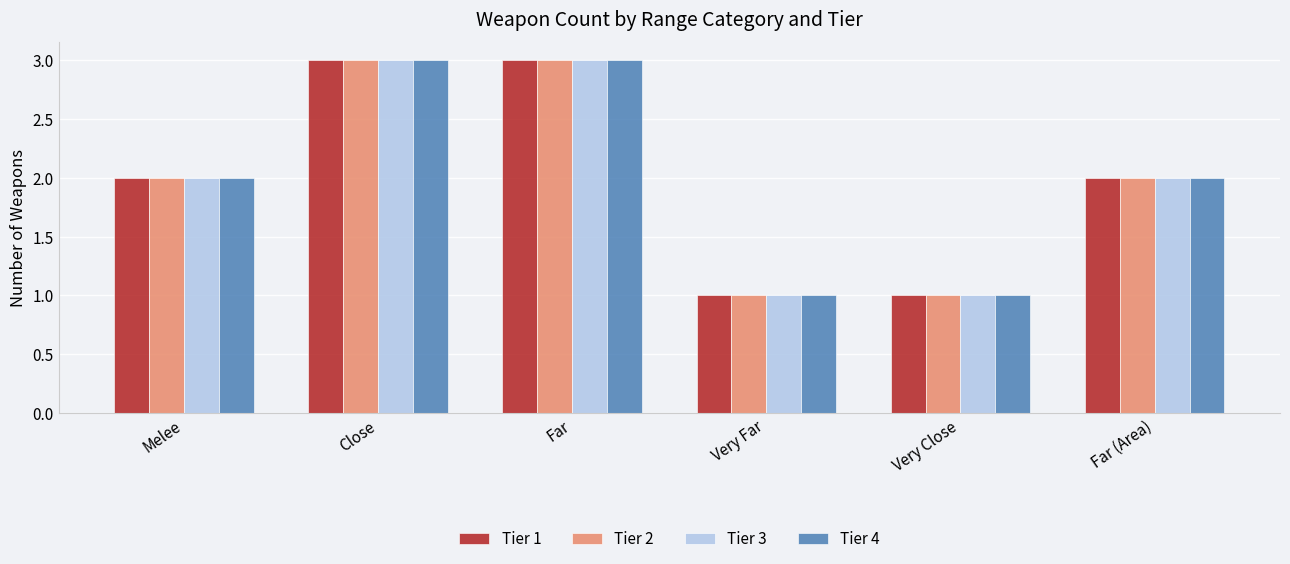

What is the total value across all series at Far (Area)?

8